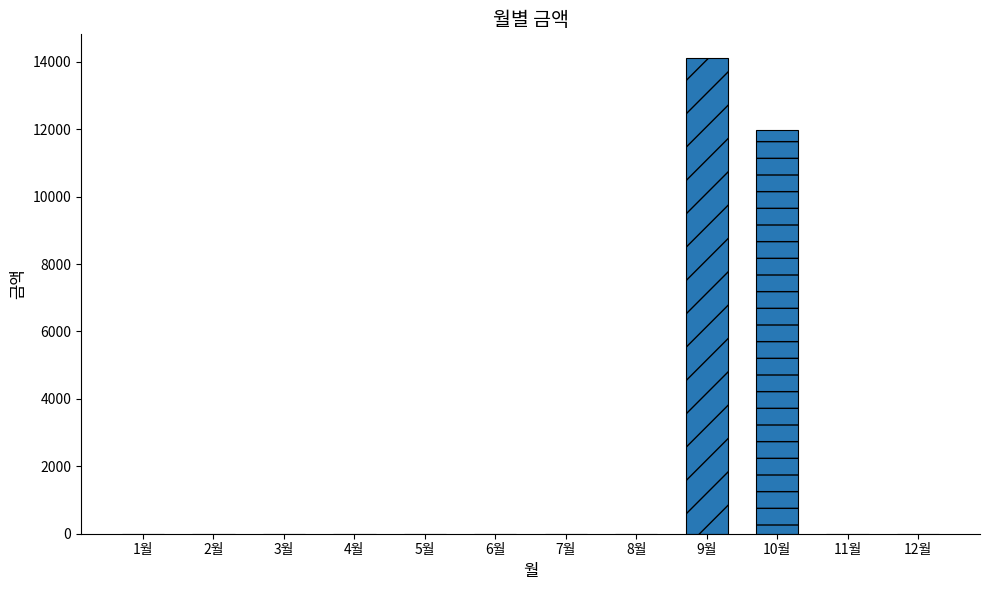

What is the maximum value shown in the chart?

14110